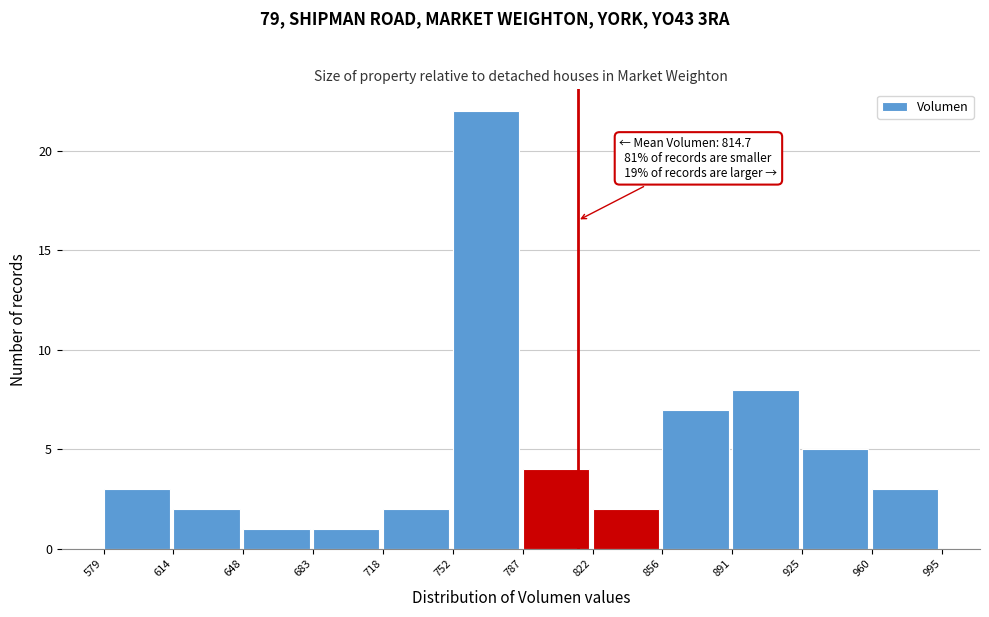

Over which range of the x-axis is the bar tallest?

752 to 787